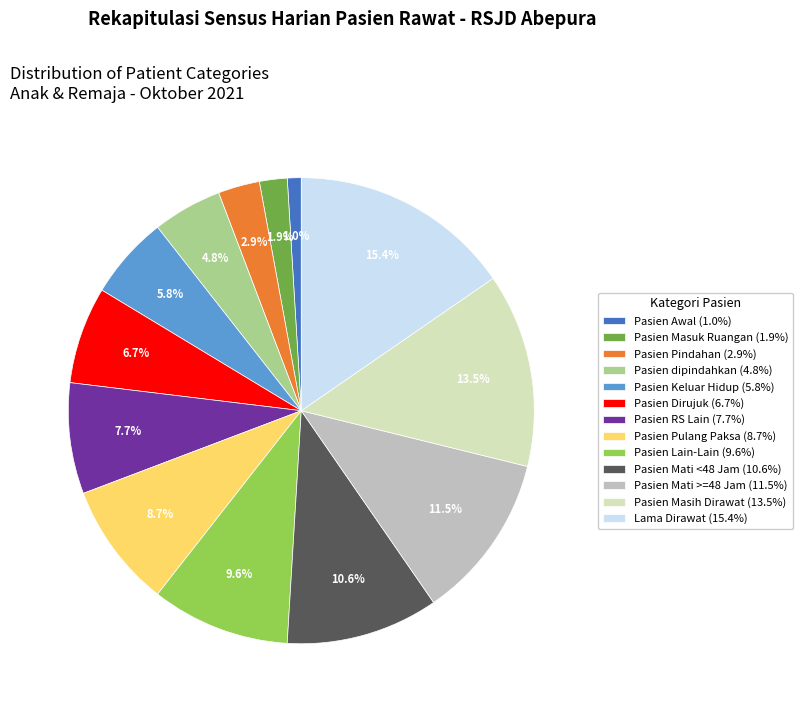

To the nearest percent, what is the difference between the largest and smallest slice percentages?

14%